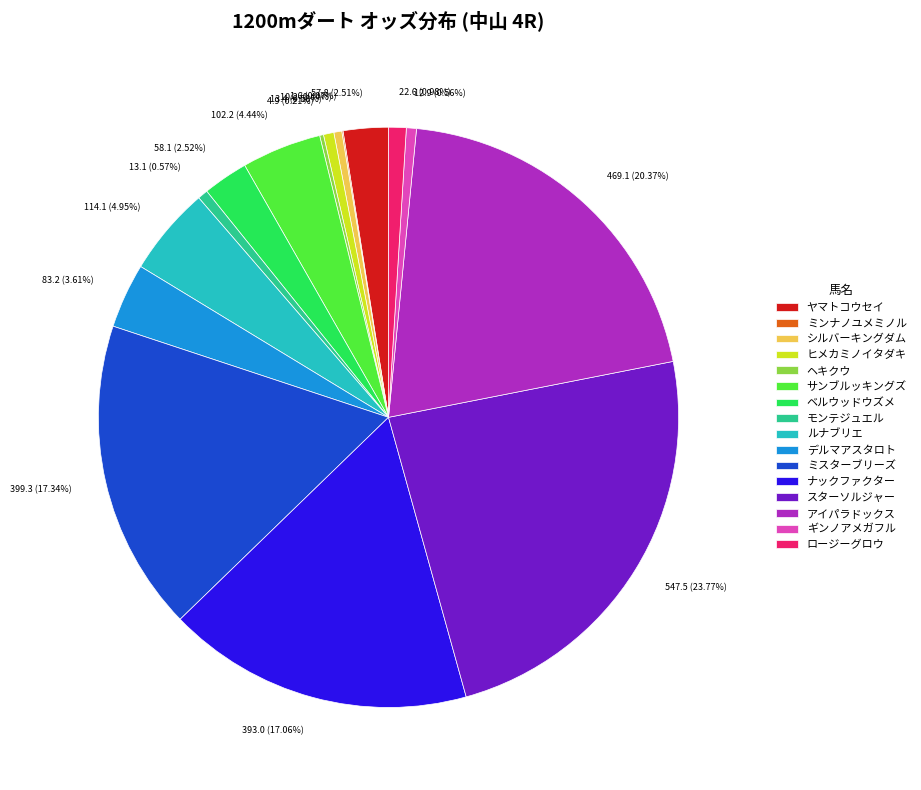

Does ルナブリエ represent more than half of the total?

No